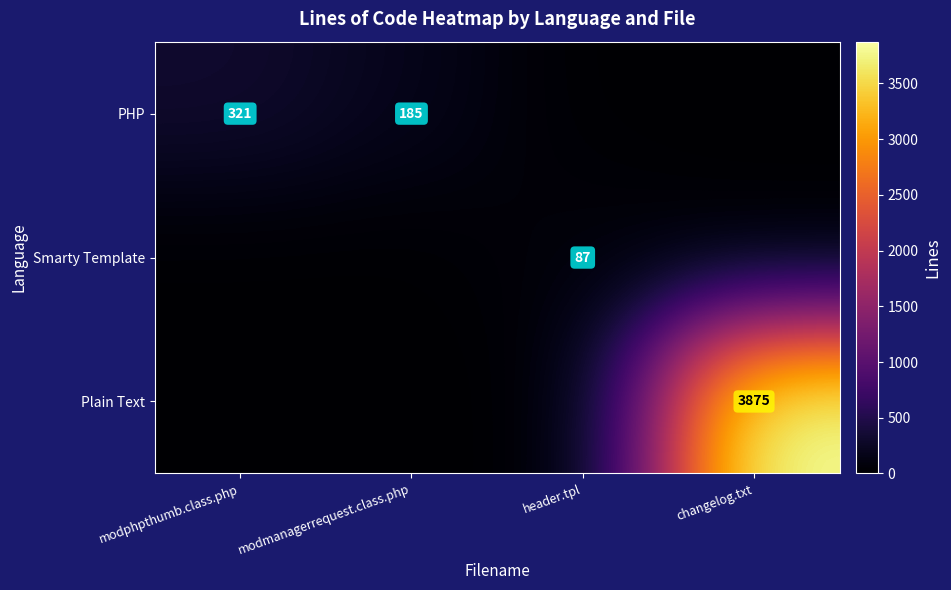

True or false: PHP has a value of 185 at modmanagerrequest.class.php.

True